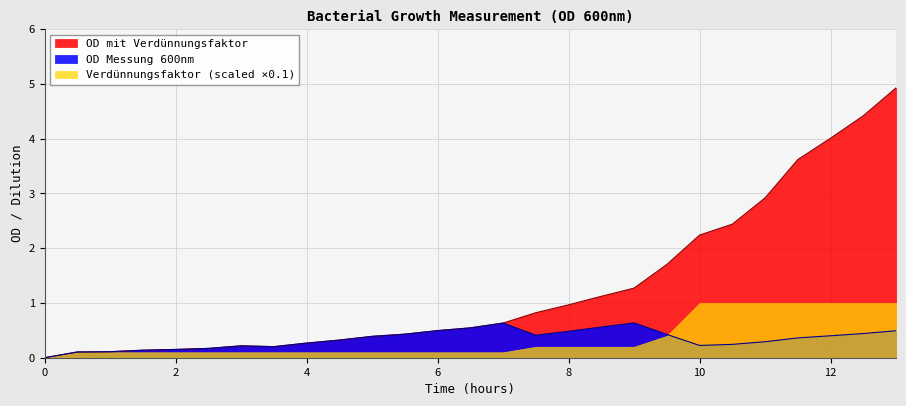

Where is the first local maximum for OD mit Verdünnungsfaktor?

3